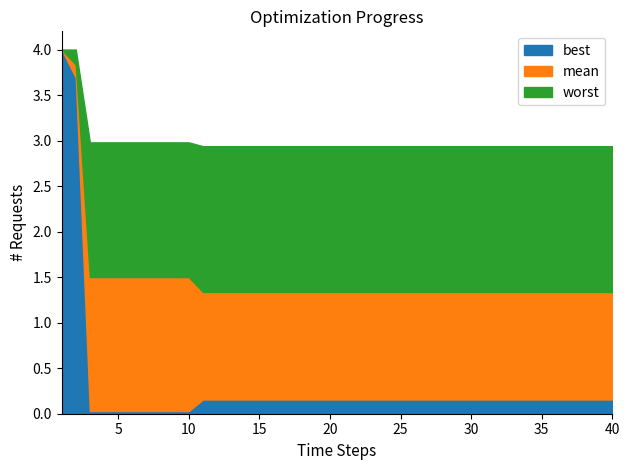

Reading left to right, extract all data points from this chart.

best: 1=4.0	2=3.7	3=0.0	4=0.0	5=0.0	6=0.0	7=0.0	8=0.0	9=0.0	10=0.0	11=0.2	12=0.2	13=0.2	14=0.2	15=0.2	16=0.2	17=0.2	18=0.2	19=0.2	20=0.2	21=0.2	22=0.2	23=0.2	24=0.2	25=0.2	26=0.2	27=0.2	28=0.2	29=0.2	30=0.2	31=0.2	32=0.2	33=0.2	34=0.2	35=0.2	36=0.2	37=0.2	38=0.2	39=0.2	40=0.2
mean: 1=4.0	2=3.8	3=1.5	4=1.5	5=1.5	6=1.5	7=1.5	8=1.5	9=1.5	10=1.5	11=1.3	12=1.3	13=1.3	14=1.3	15=1.3	16=1.3	17=1.3	18=1.3	19=1.3	20=1.3	21=1.3	22=1.3	23=1.3	24=1.3	25=1.3	26=1.3	27=1.3	28=1.3	29=1.3	30=1.3	31=1.3	32=1.3	33=1.3	34=1.3	35=1.3	36=1.3	37=1.3	38=1.3	39=1.3	40=1.3
worst: 1=4.0	2=4.0	3=3.0	4=3.0	5=3.0	6=3.0	7=3.0	8=3.0	9=3.0	10=3.0	11=2.9	12=2.9	13=2.9	14=2.9	15=2.9	16=2.9	17=2.9	18=2.9	19=2.9	20=2.9	21=2.9	22=2.9	23=2.9	24=2.9	25=2.9	26=2.9	27=2.9	28=2.9	29=2.9	30=2.9	31=2.9	32=2.9	33=2.9	34=2.9	35=2.9	36=2.9	37=2.9	38=2.9	39=2.9	40=2.9